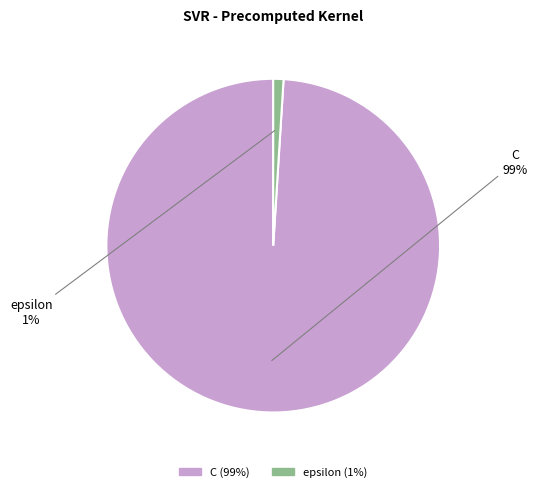

How many slices are in this pie chart?

2